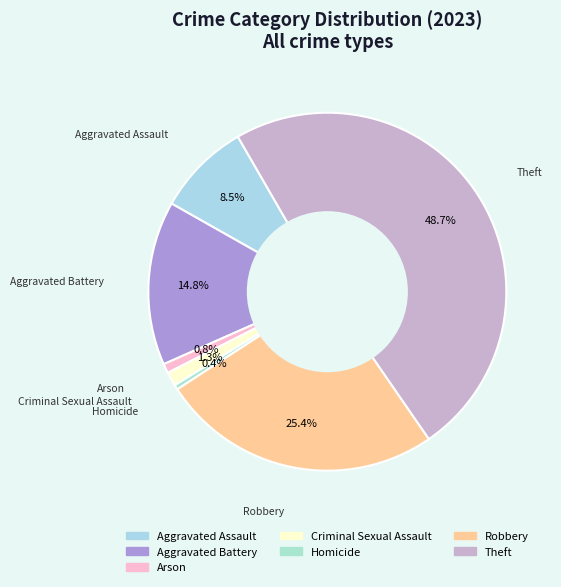

Combined, do Homicide and Criminal Sexual Assault account for over 50%?

No